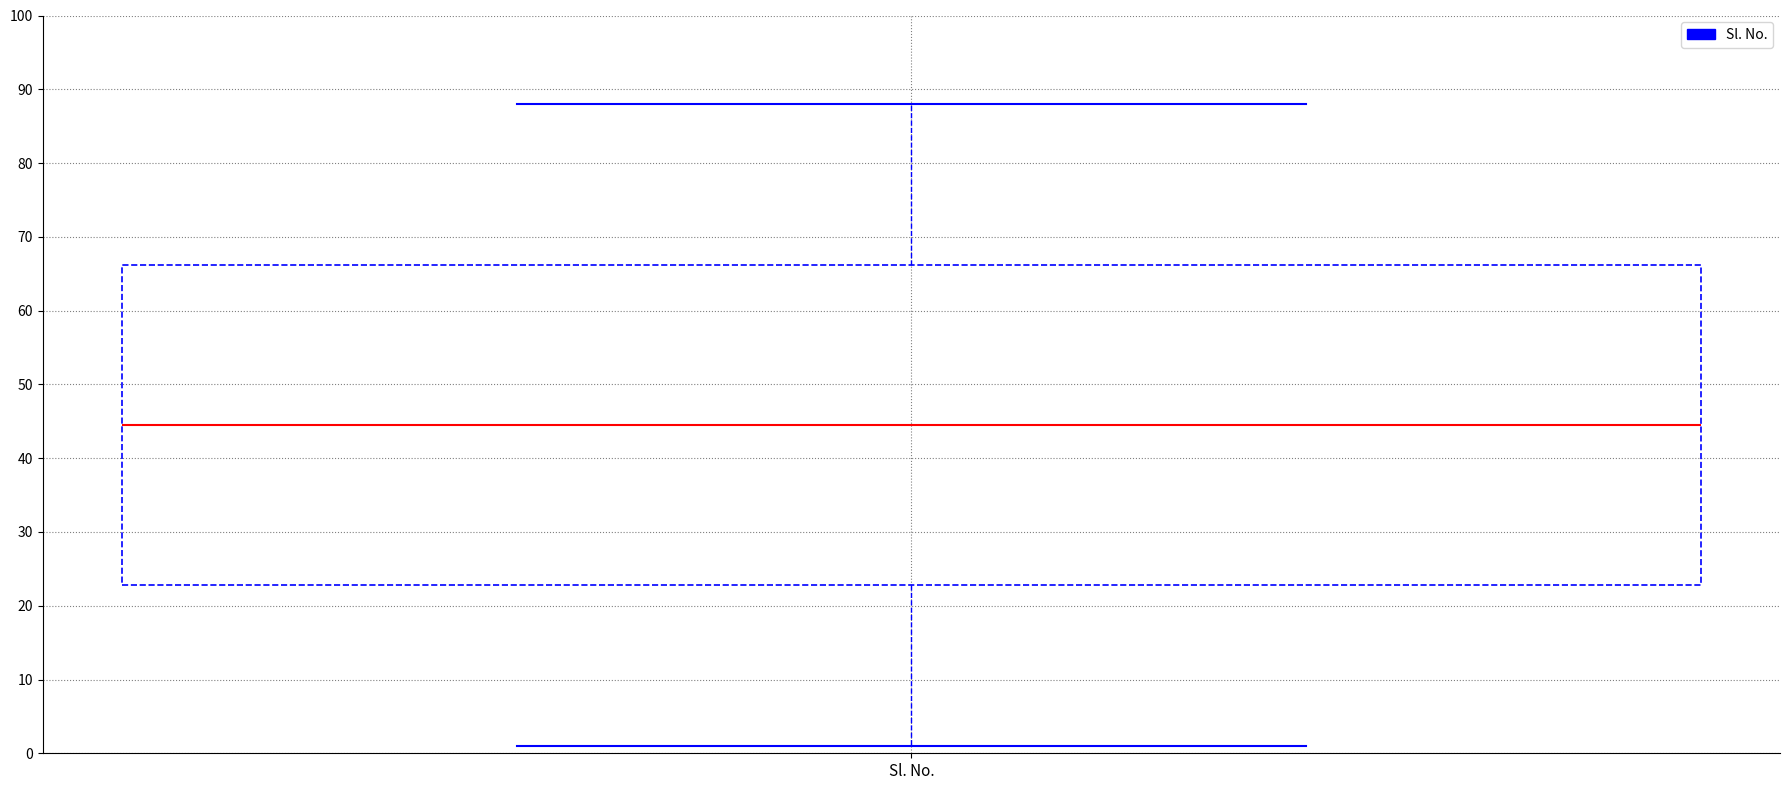

Where is the upper edge of the box for Sl. No. on the y-axis? The values are not printed on the chart, so give them approximately, as read against the axis.

66